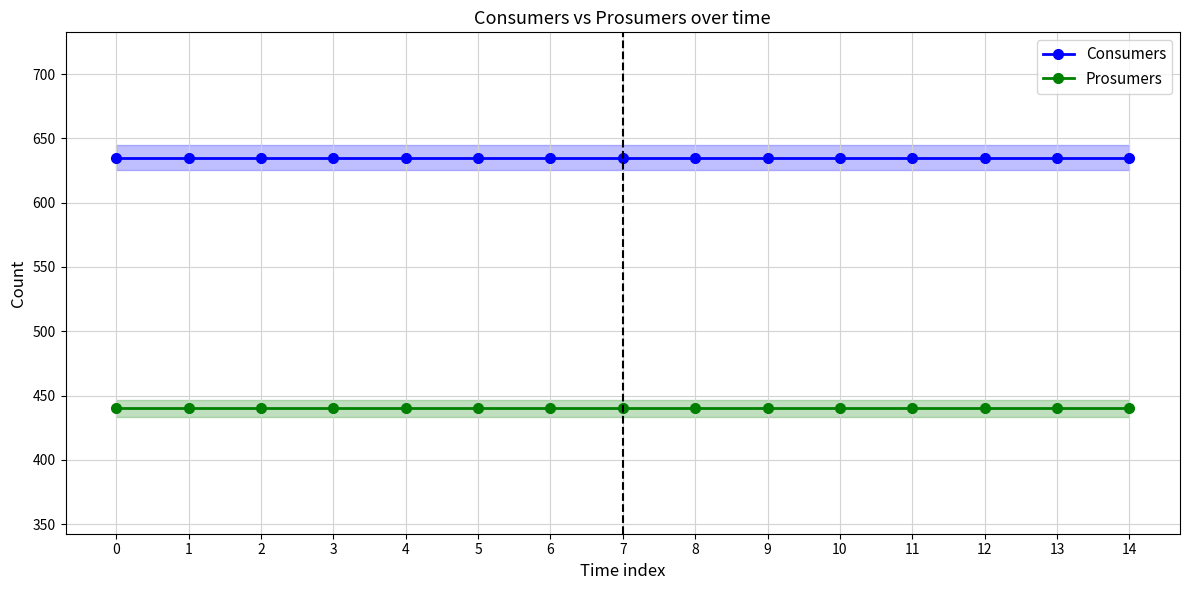

True or false: Consumers has more than 2 points higher than both neighbors.

False